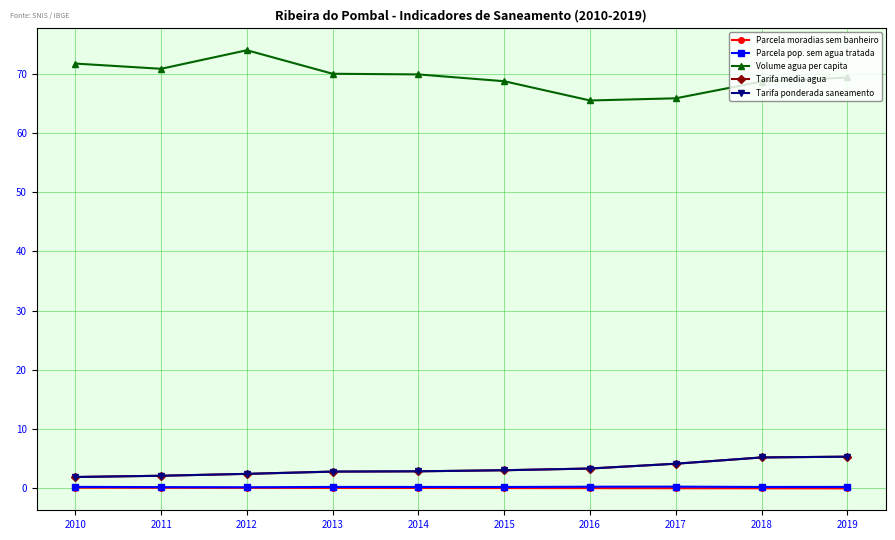

At which category is the sum across all series the highest?

2019